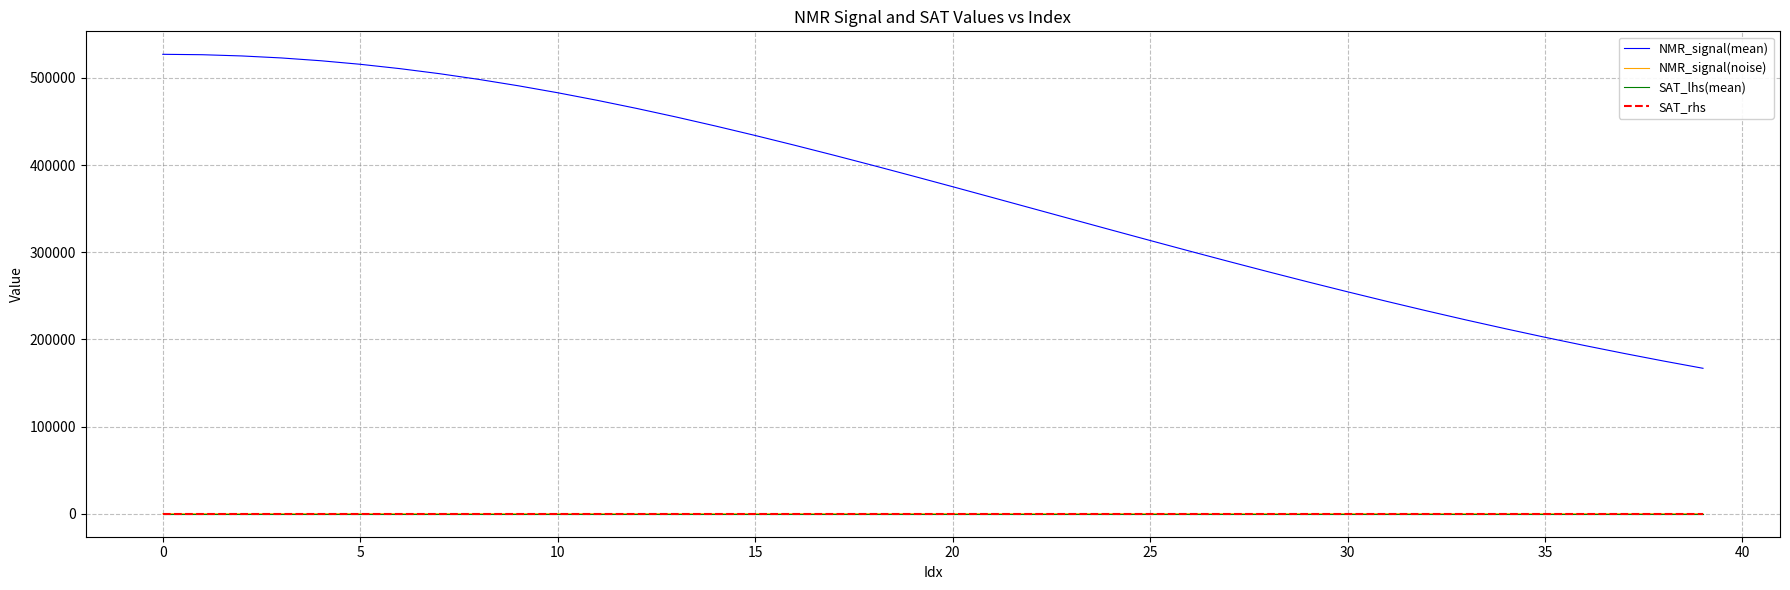

Does the chart display data point markers on the line(s)?

No